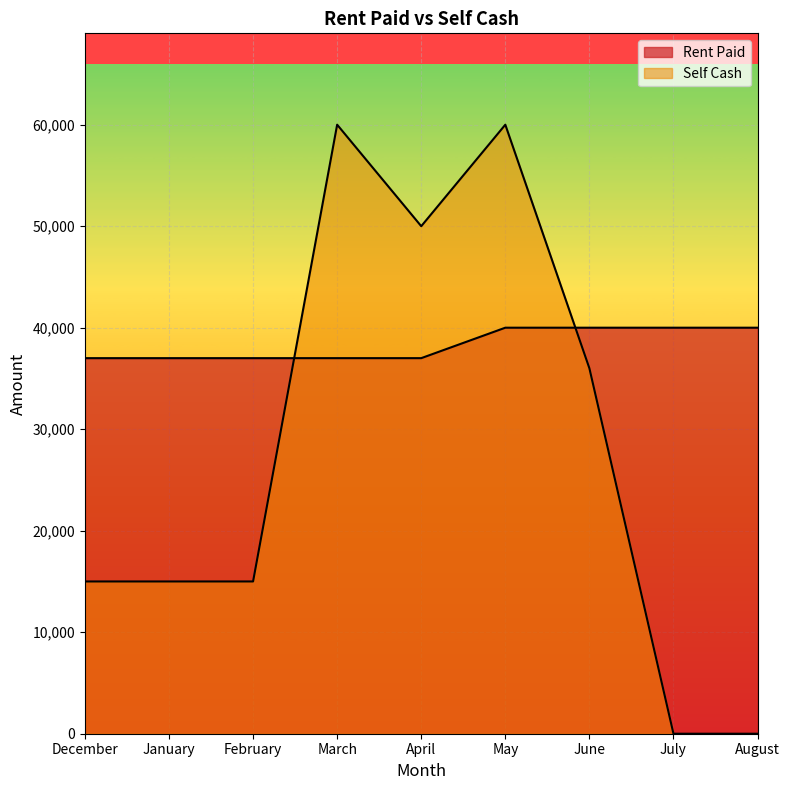

How many lines are shown in the chart?

2